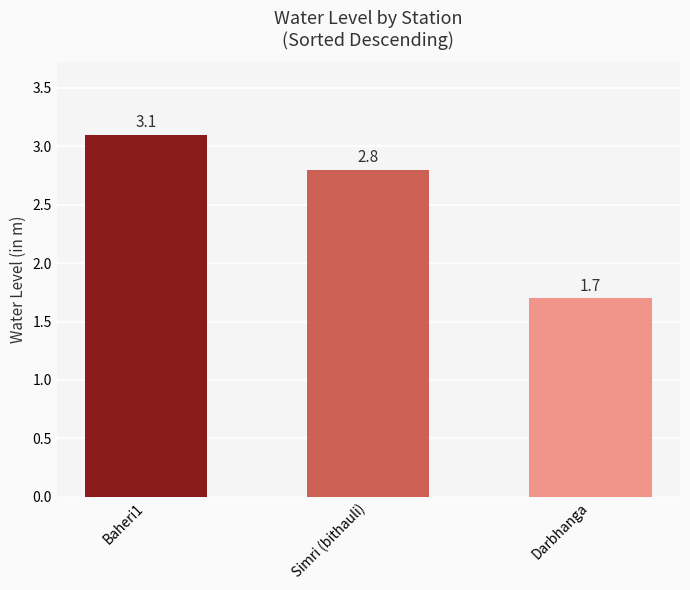

What is the difference between the second highest and minimum values?

1.1